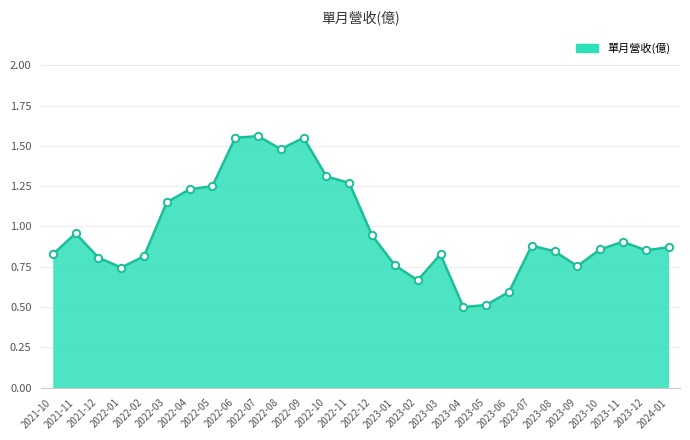

What is the change in value from 2022-01 to 2022-08?

+0.7